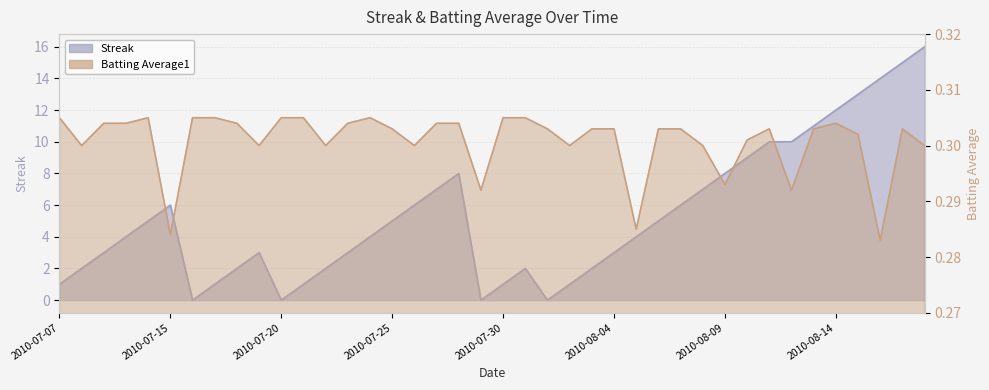

List the series in order of their overall mean, lowest first.

Batting Average1, Streak